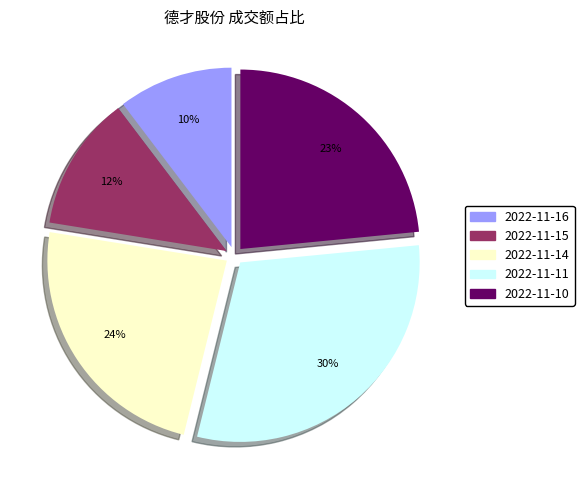

Between 2022-11-15 and 2022-11-10, which is larger?

2022-11-10